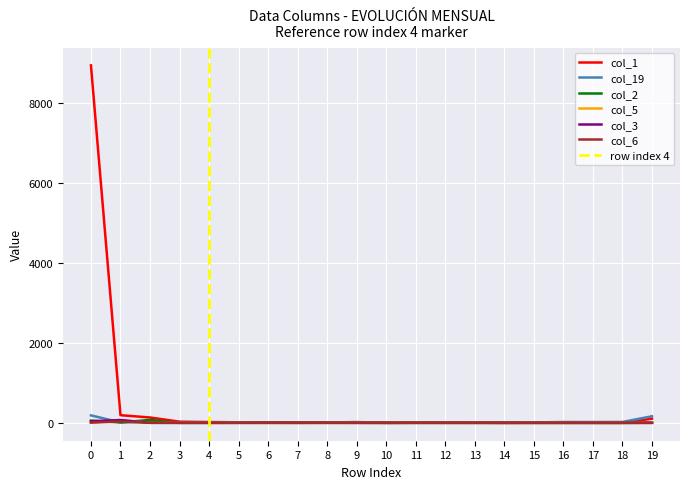

Is the value of col_5 at 0 greater than the value of col_6 at 18?

Yes